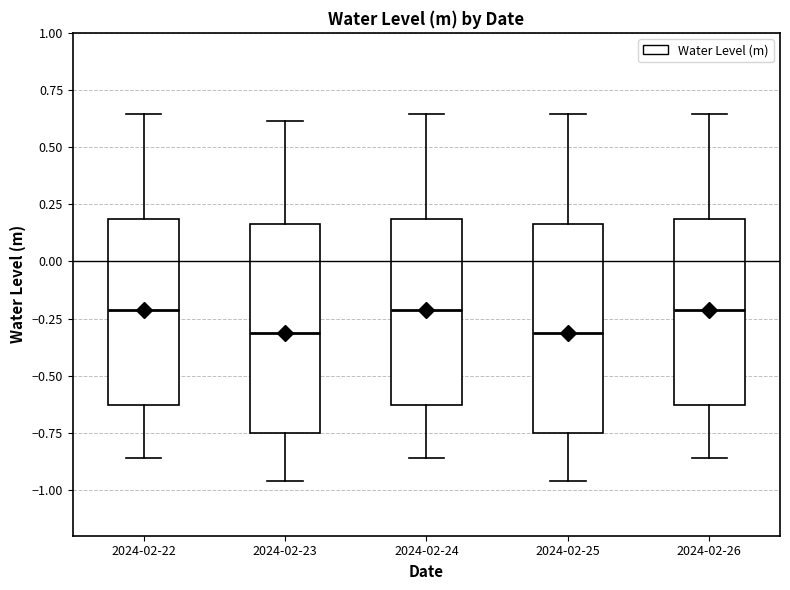

Reading left to right, read every box against the y-axis: the position of its median line, the range the box covers, and the ends of its whiskers. The values are not printed on the chart, so give them approximately, as read against the axis.

2024-02-22: median -0.20, box -0.65 to 0.20, whiskers -0.85 to 0.65
2024-02-23: median -0.30, box -0.75 to 0.15, whiskers -0.95 to 0.60
2024-02-24: median -0.20, box -0.65 to 0.20, whiskers -0.85 to 0.65
2024-02-25: median -0.30, box -0.75 to 0.15, whiskers -0.95 to 0.65
2024-02-26: median -0.20, box -0.65 to 0.20, whiskers -0.85 to 0.65